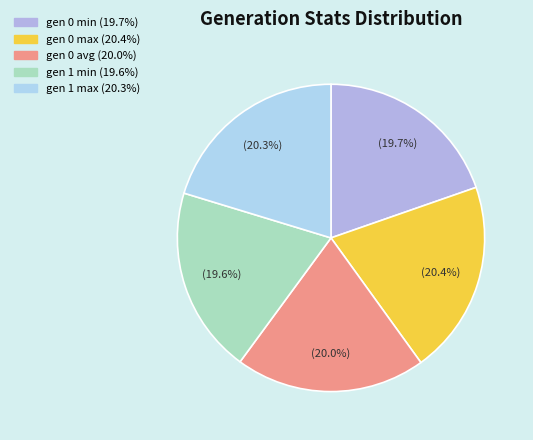

What percentage is the gen 1 max slice, to the nearest percent?

20%